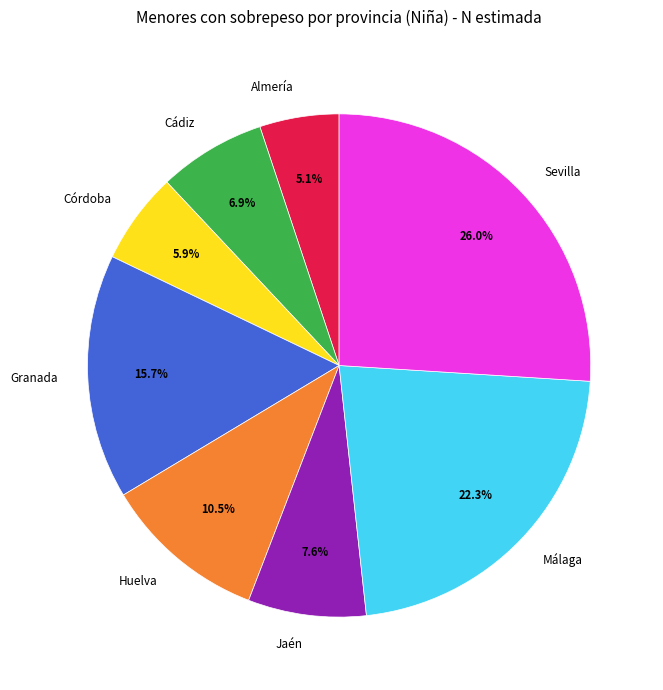

Rank the categories by value from lowest to highest.

Almería, Córdoba, Cádiz, Jaén, Huelva, Granada, Málaga, Sevilla